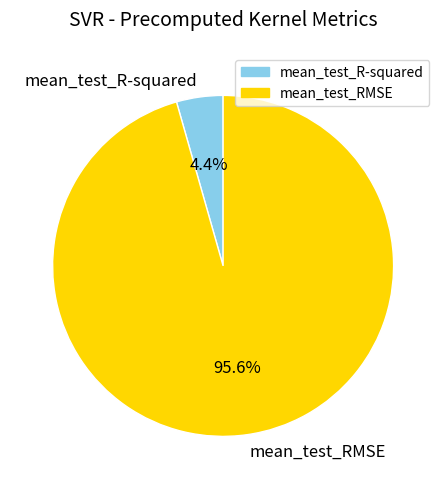

How many segments does this pie chart have?

2